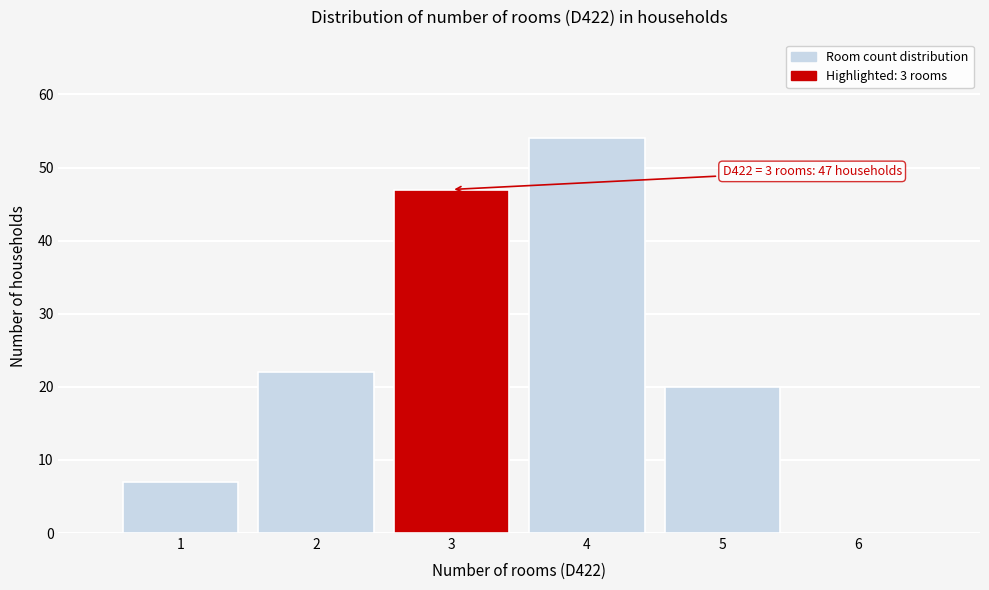

Over which range of the x-axis is the bar tallest?

3.5 to 4.5